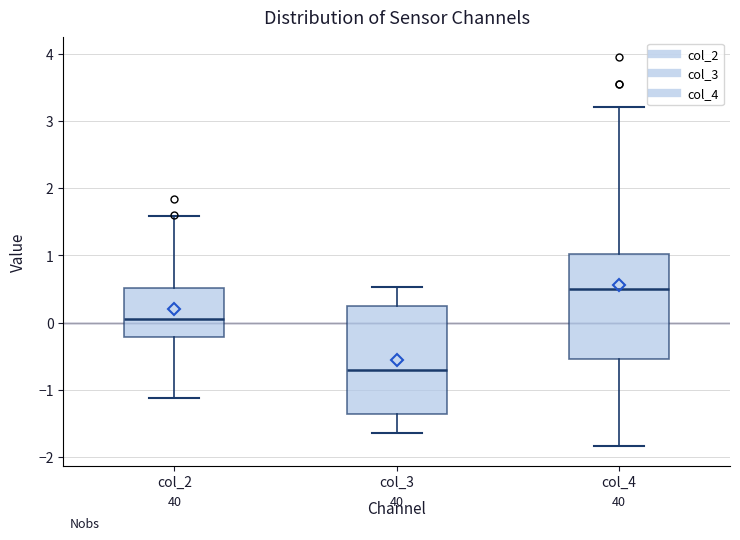

Reading left to right, transcribe this box plot: for each box, give where its median line is, the range the box spans, and where its two whiskers end, as read against the y-axis. The values are not printed on the chart, so give them approximately, as read against the axis.

col_2: median 0.1, box -0.2 to 0.5, whiskers -1.1 to 1.6
col_3: median -0.7, box -1.4 to 0.3, whiskers -1.6 to 0.5
col_4: median 0.5, box -0.5 to 1.0, whiskers -1.8 to 3.2